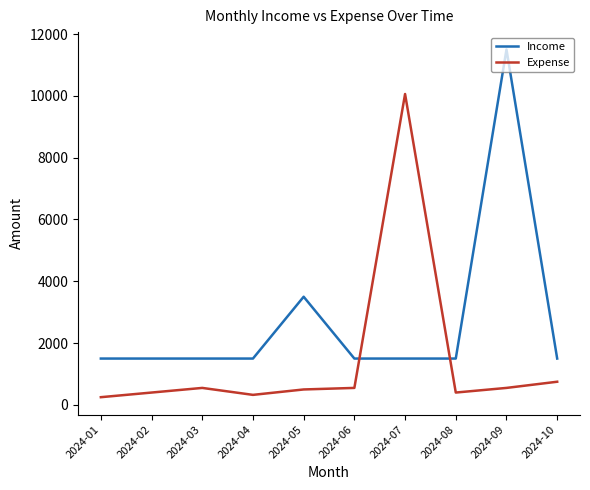

In Expense, how many points are lower than both neighbors (excluding endpoints)?

2